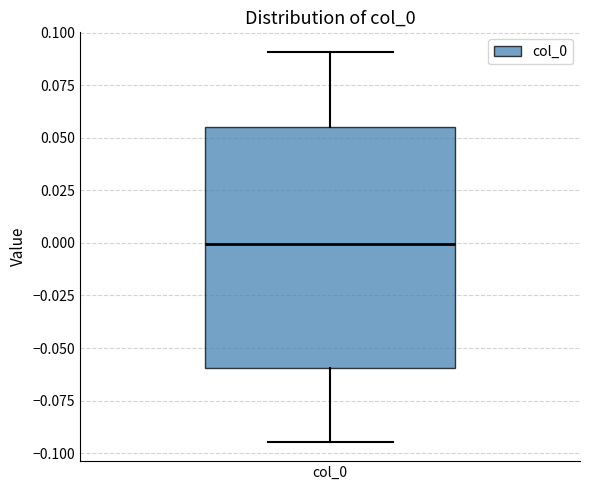

Read this box plot against the y-axis: the position of the median line, the range covered by the box, and the ends of both whiskers. The values are not printed on the chart, so give them approximately, as read against the axis.

median 0.000, box -0.060 to 0.055, whiskers -0.095 to 0.090